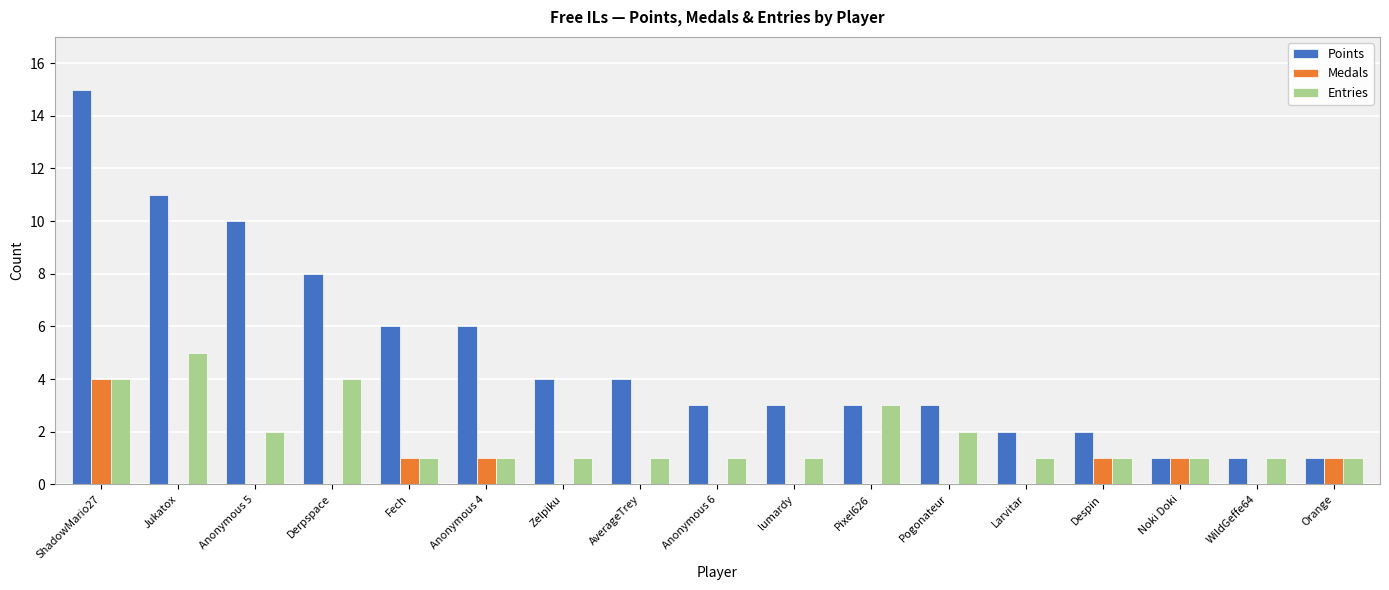

Reading left to right, transcribe all the data shown in this chart.

Points: 15	11	10	8	6	6	4	4	3	3	3	3	2	2	1	1	1
Medals: 4	0	0	0	1	1	0	0	0	0	0	0	0	1	1	0	1
Entries: 4	5	2	4	1	1	1	1	1	1	3	2	1	1	1	1	1